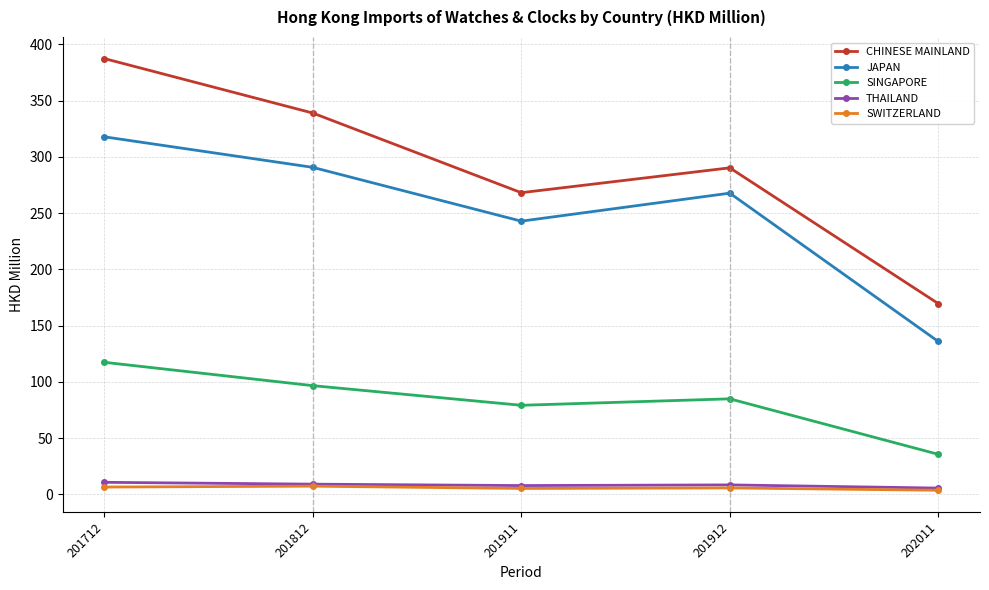

What is the total value across all series at 201912?

656.8